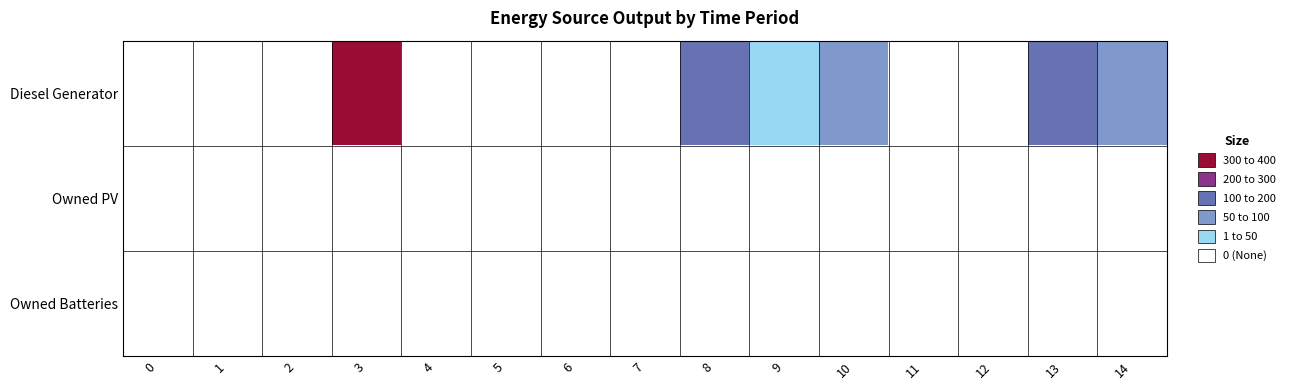

Reading right to left, transcribe all the data shown in this chart.

Diesel Generator: 14=82	13=115	12=0	11=0	10=51	9=33	8=166	7=0	6=0	5=0	4=0	3=400	2=0	1=0	0=0
Owned PV: 14=0	13=0	12=0	11=0	10=0	9=0	8=0	7=0	6=0	5=0	4=0	3=0	2=0	1=0	0=0
Owned Batteries: 14=0	13=0	12=0	11=0	10=0	9=0	8=0	7=0	6=0	5=0	4=0	3=0	2=0	1=0	0=0